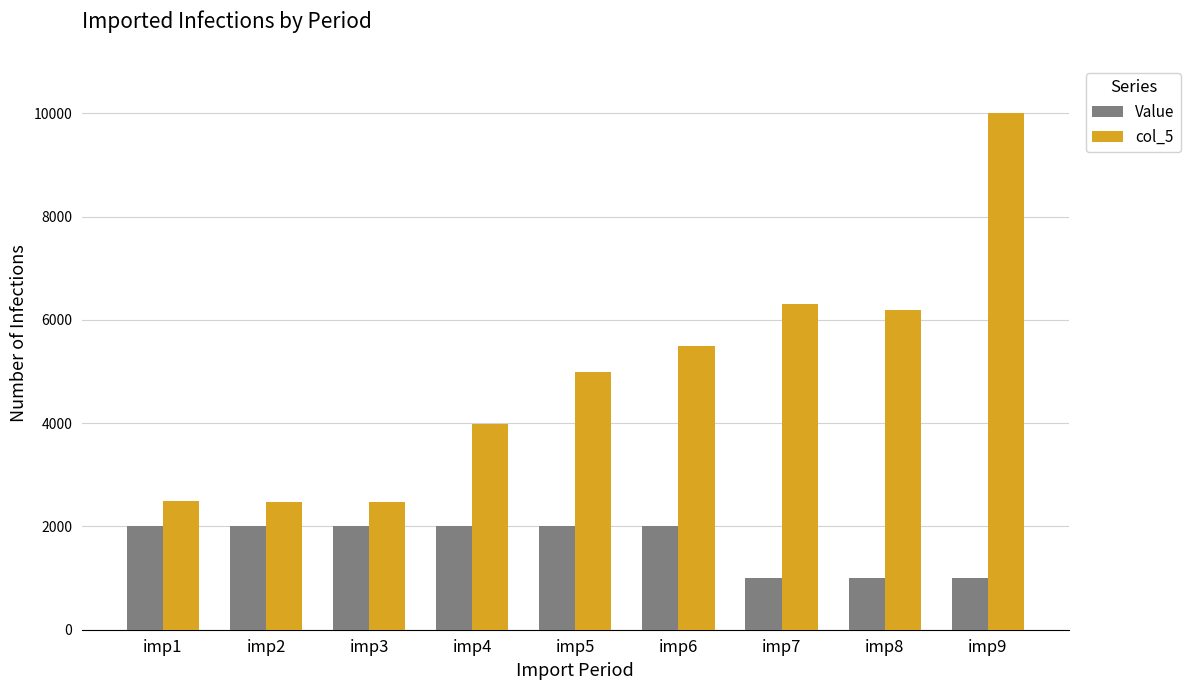

Which category has the highest value across all series?

imp9